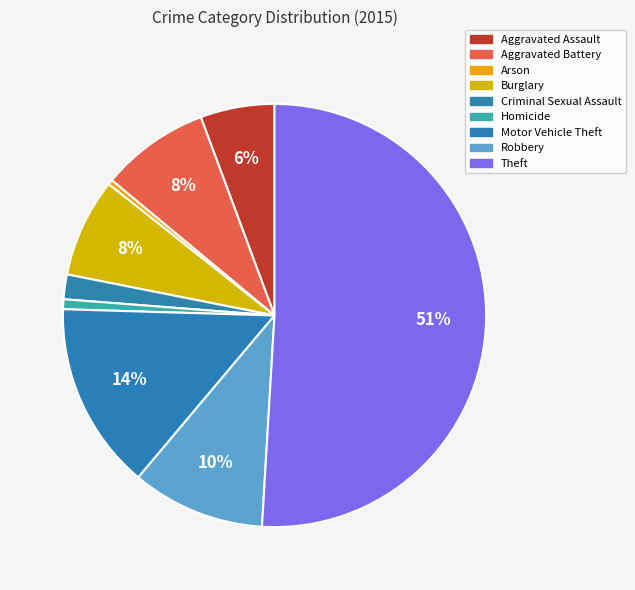

To the nearest percent, what is the difference between the largest and smallest slice percentages?

51%